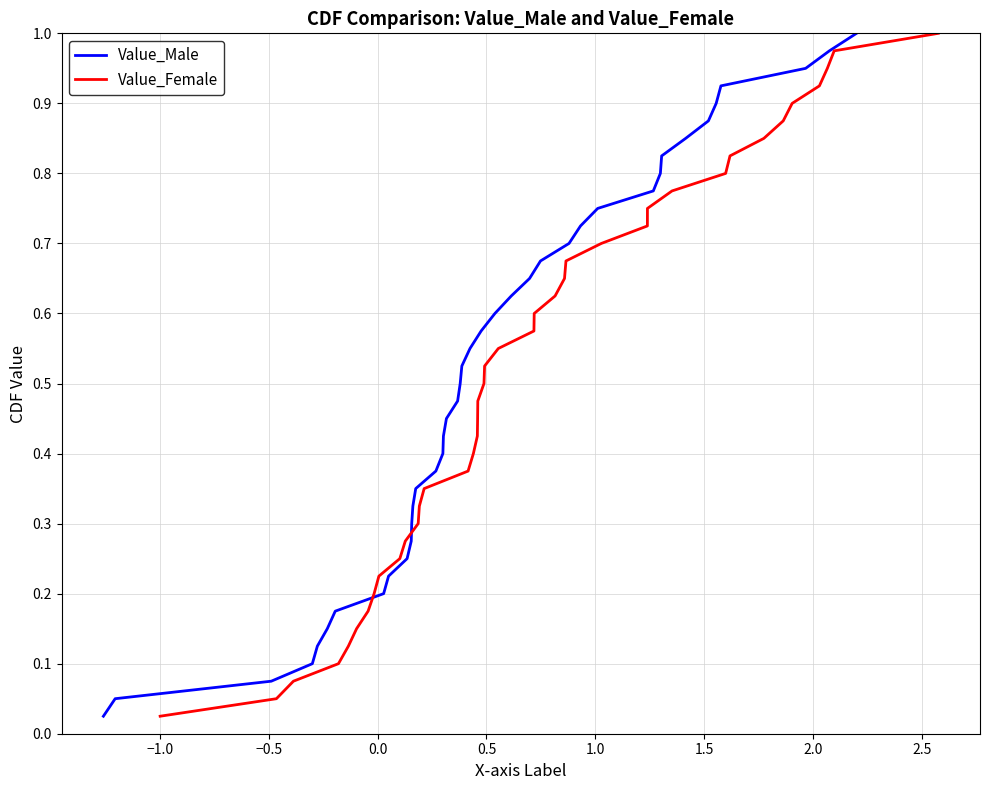

What is the maximum value for Value_Female?

1.0